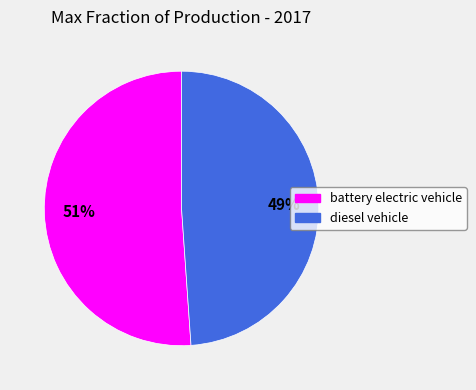

Which category has the smallest portion of the pie?

diesel vehicle